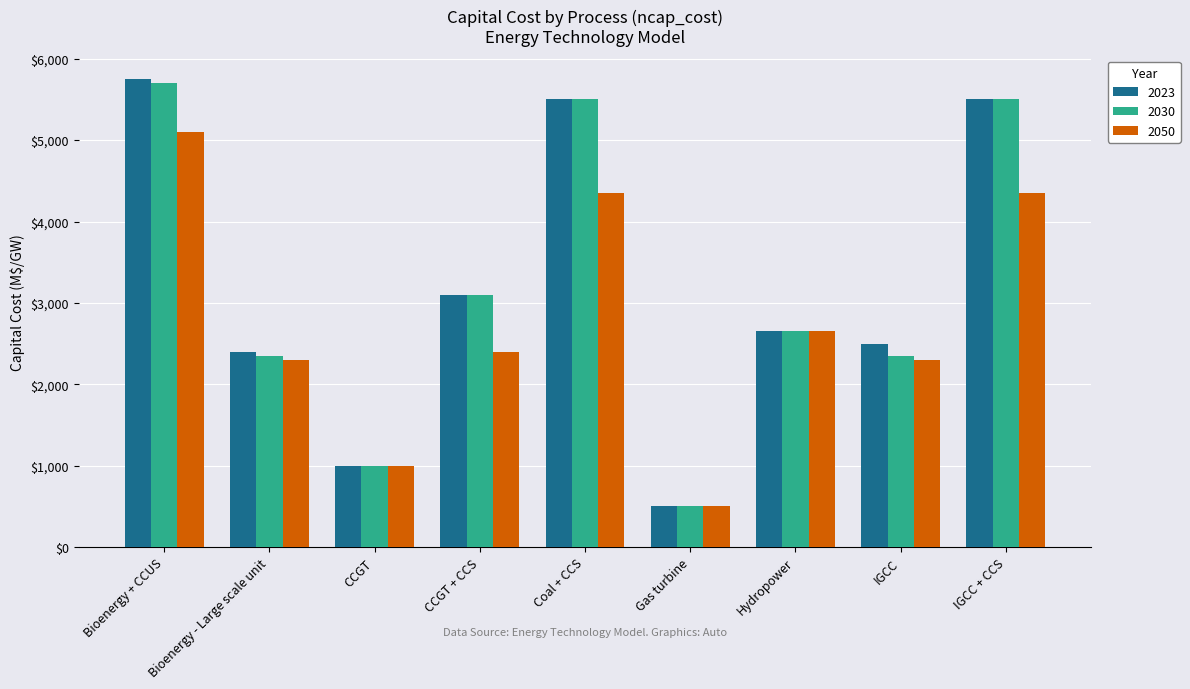

Between Gas turbine and IGCC, which series saw the biggest shift?

2023